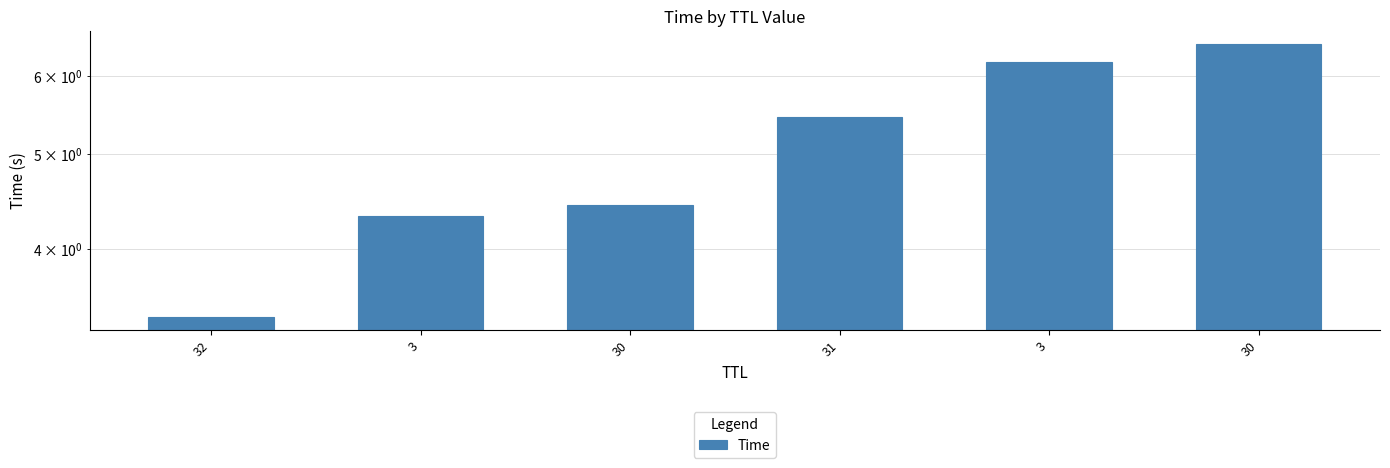

Does the chart contain stacked bars?

No